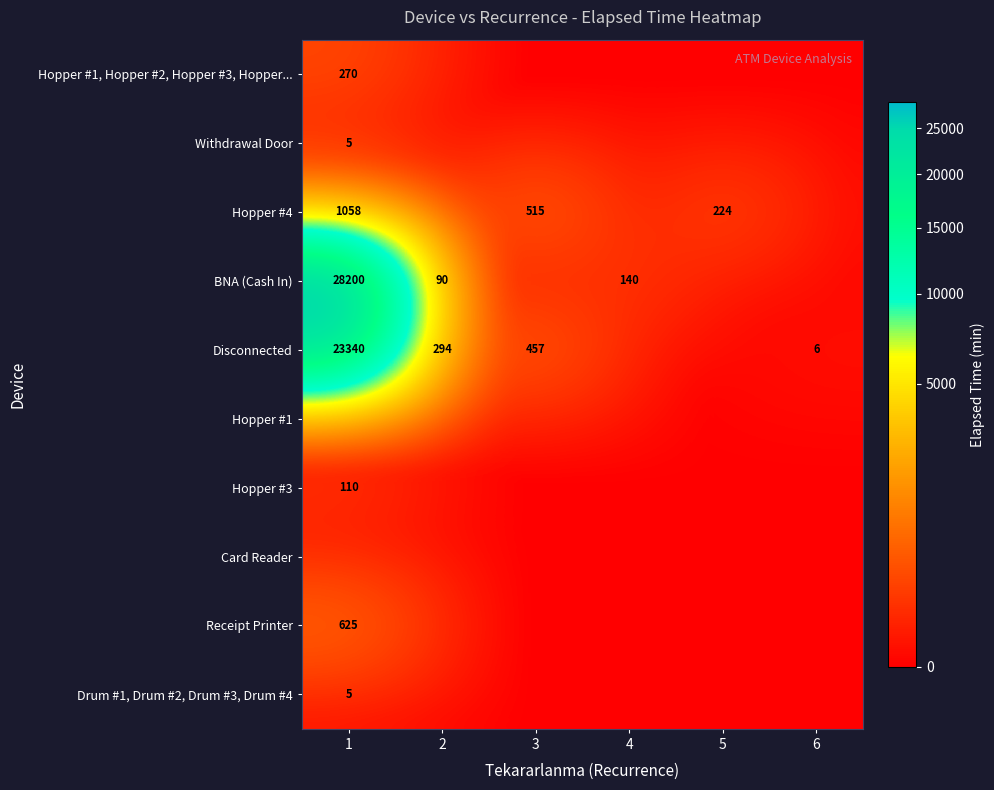

Is it true that Hopper #4 equals 1806 at 1?

False